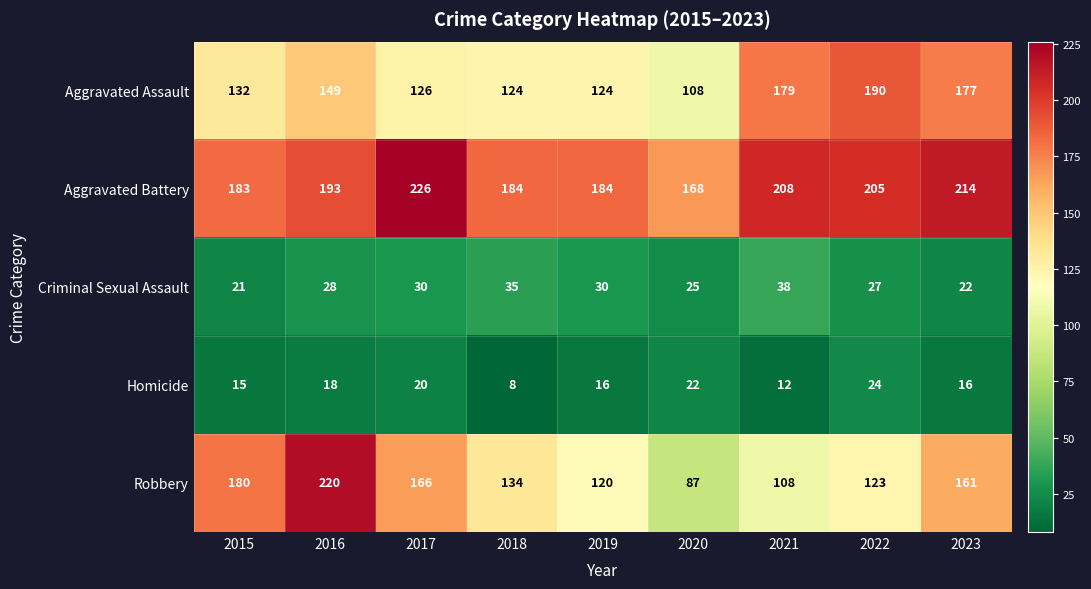

Rank the series by their maximum value, from highest to lowest.

Aggravated Battery, Robbery, Aggravated Assault, Criminal Sexual Assault, Homicide